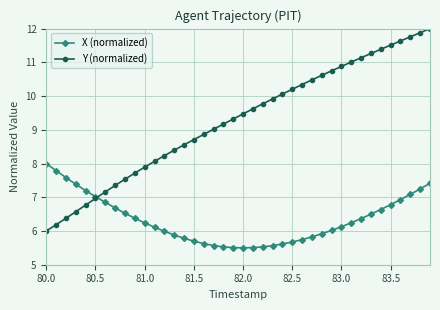

Which series has the largest total across all categories?

Y (normalized)